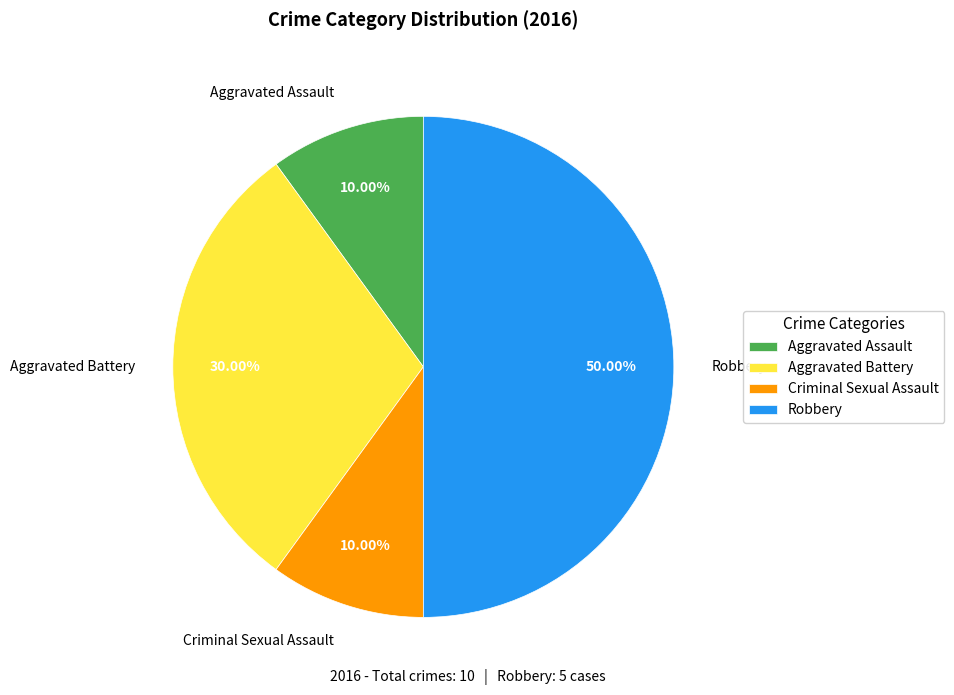

Does Aggravated Battery account for over 50% of the chart?

No